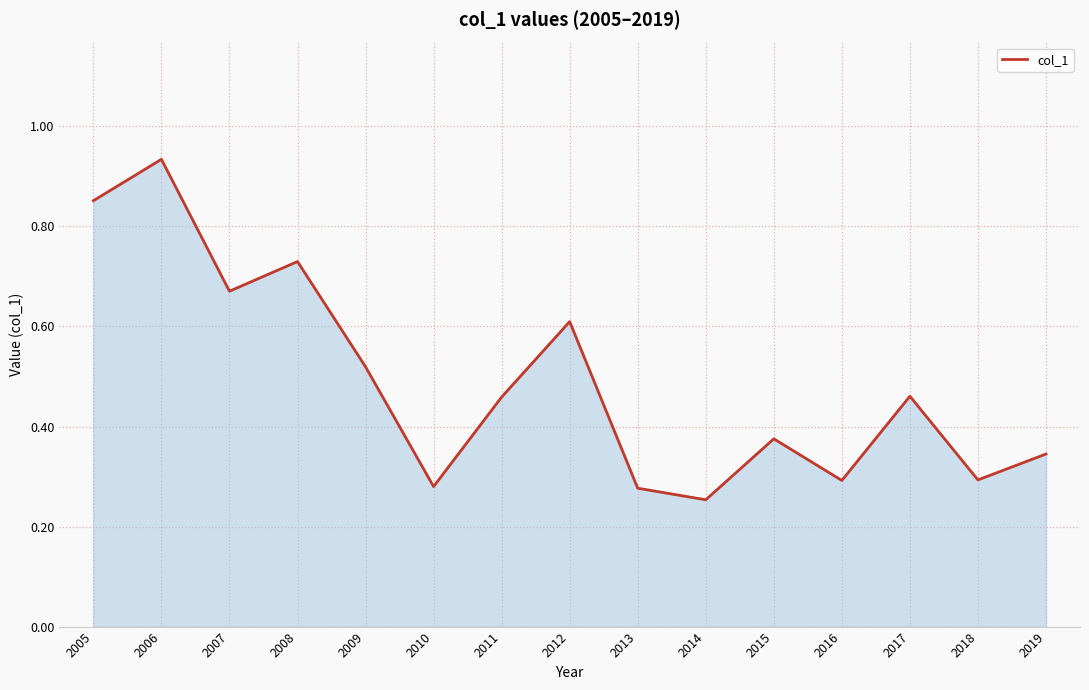

How many lines are shown in the chart?

1